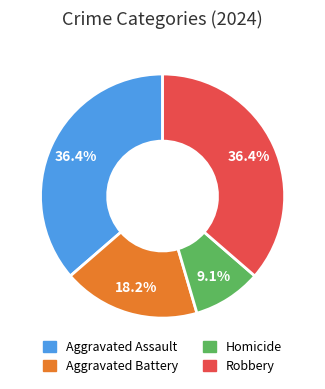

Is the sum of Aggravated Assault and Homicide greater than half?

No